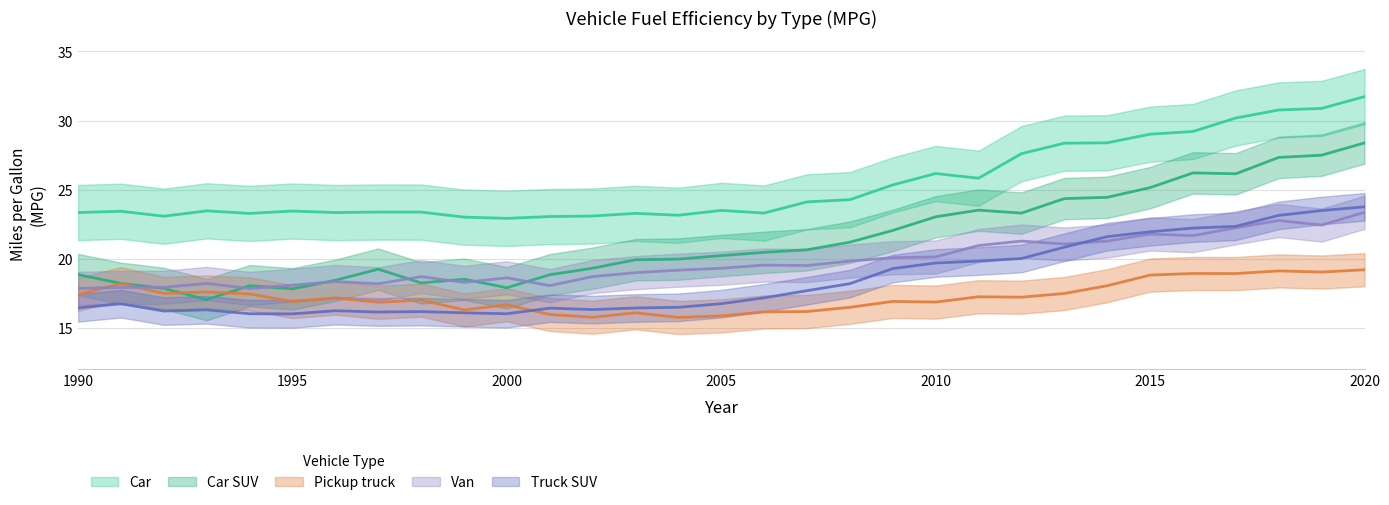

How many lines are shown in the chart?

5